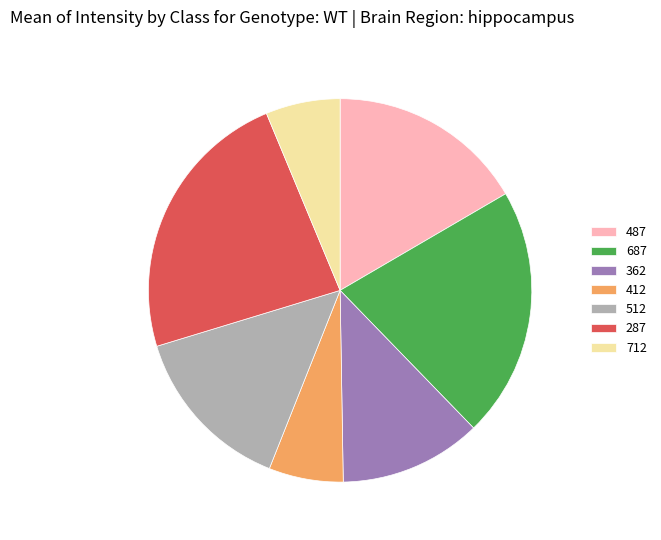

Is there any slice that represents more than half of the pie?

No